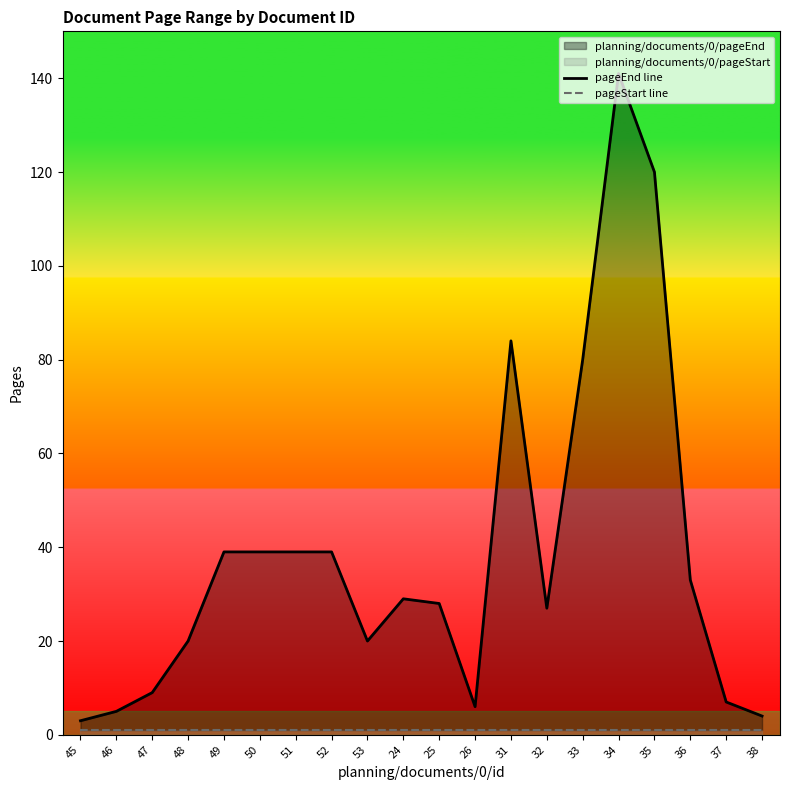

What position from the left is 49?

5